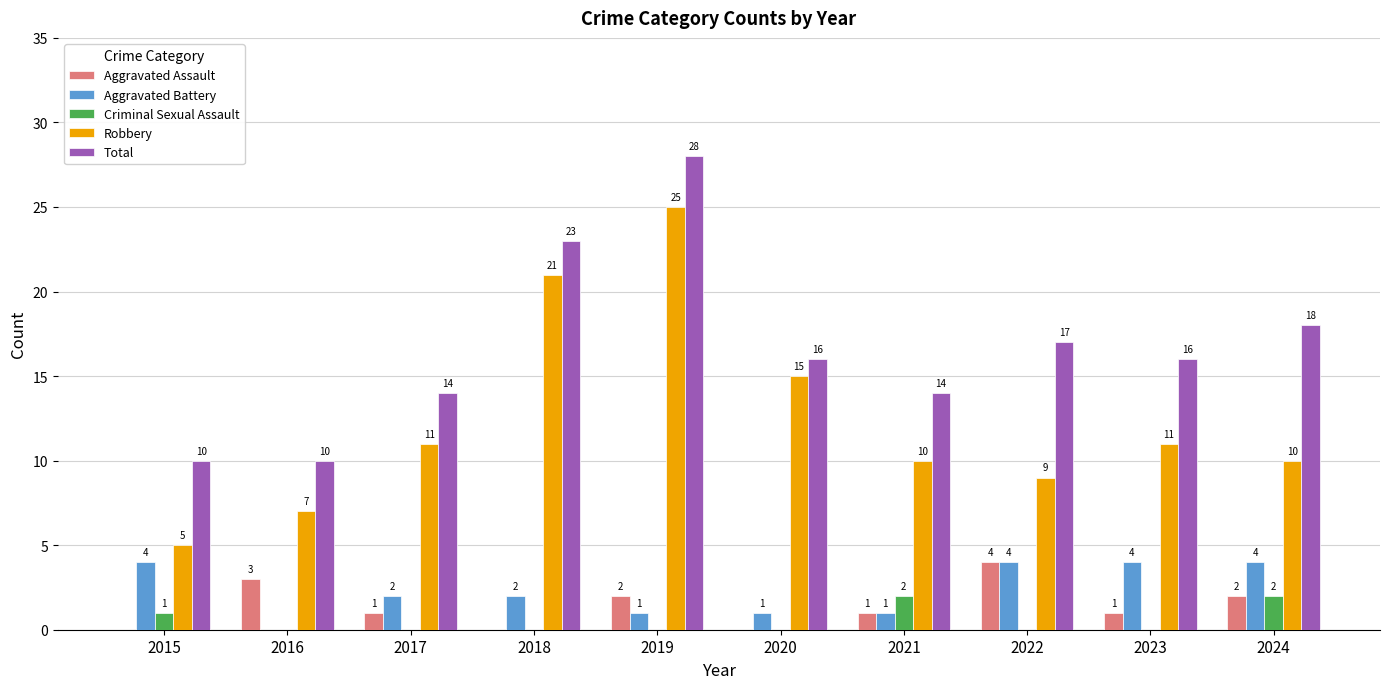

At which category is the sum across all series the highest?

2019